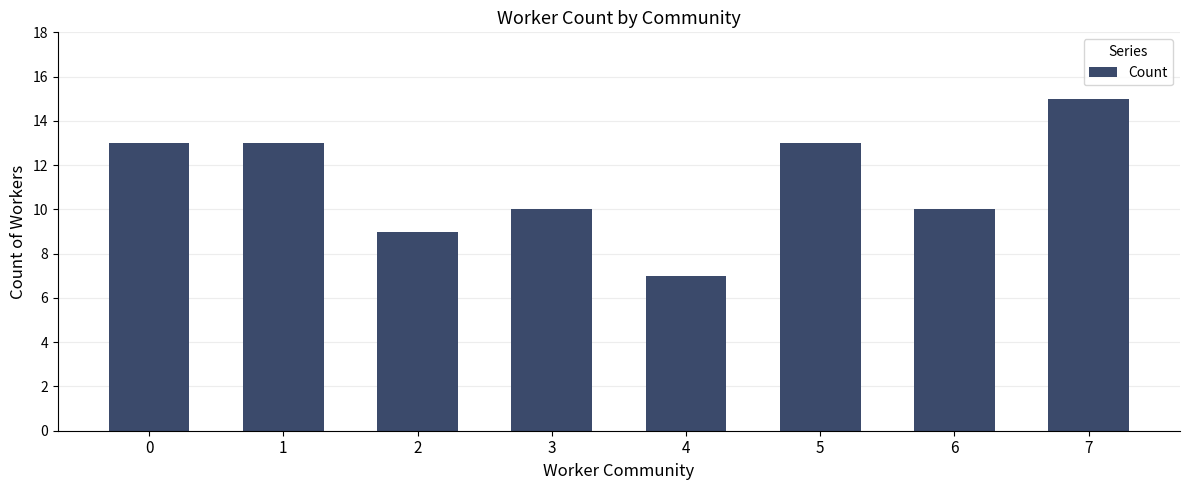

What value does the data have at 4?

7